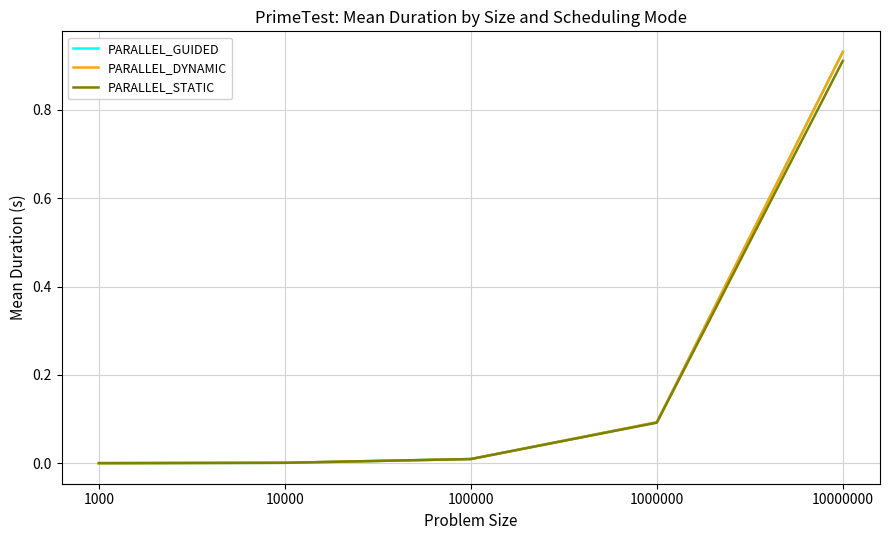

Which series changed the most between 1000 and 10000000?

PARALLEL_DYNAMIC